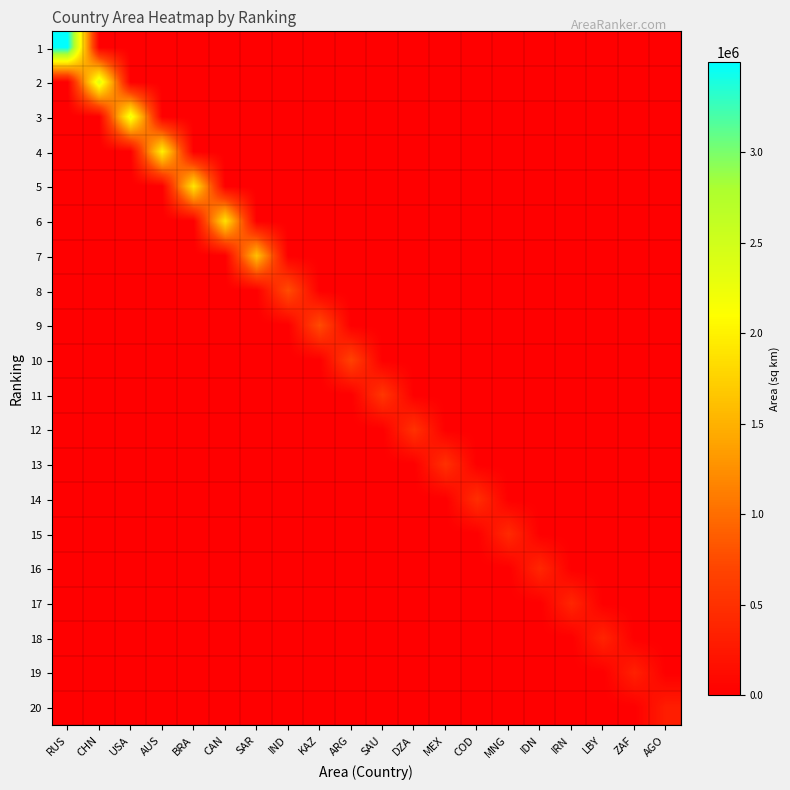

At how many categories does at least one series exceed 620063?

10